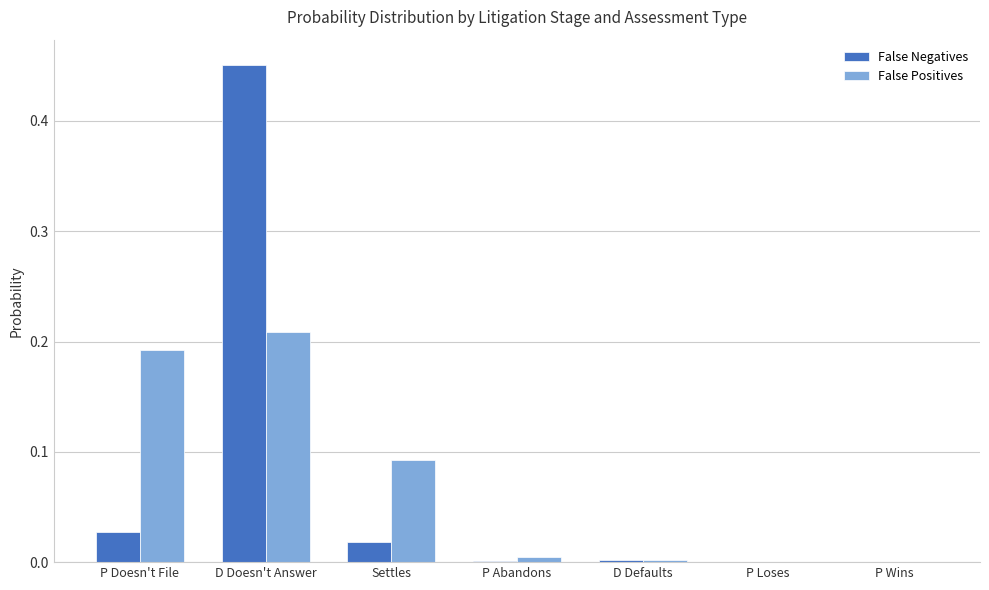

What are all the series names shown in the legend?

False Negatives, False Positives